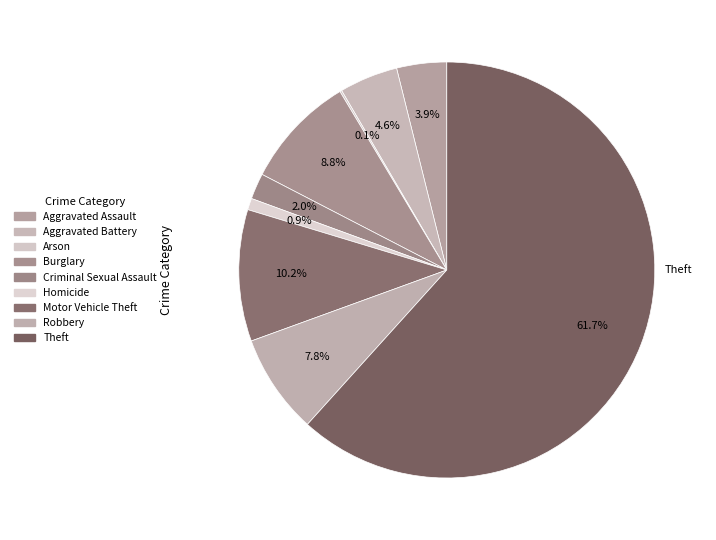

Rank the categories by value from lowest to highest.

Arson, Homicide, Criminal Sexual Assault, Aggravated Assault, Aggravated Battery, Robbery, Burglary, Motor Vehicle Theft, Theft